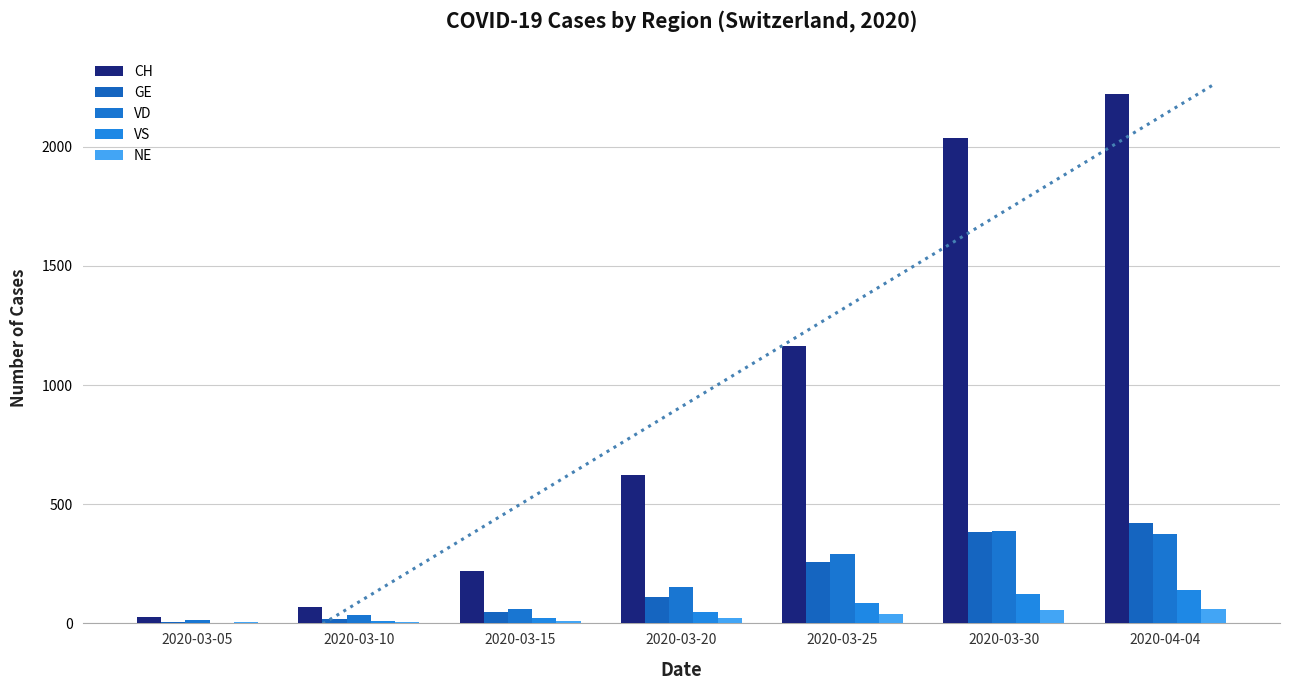

What is the sum of all CH values?

6361